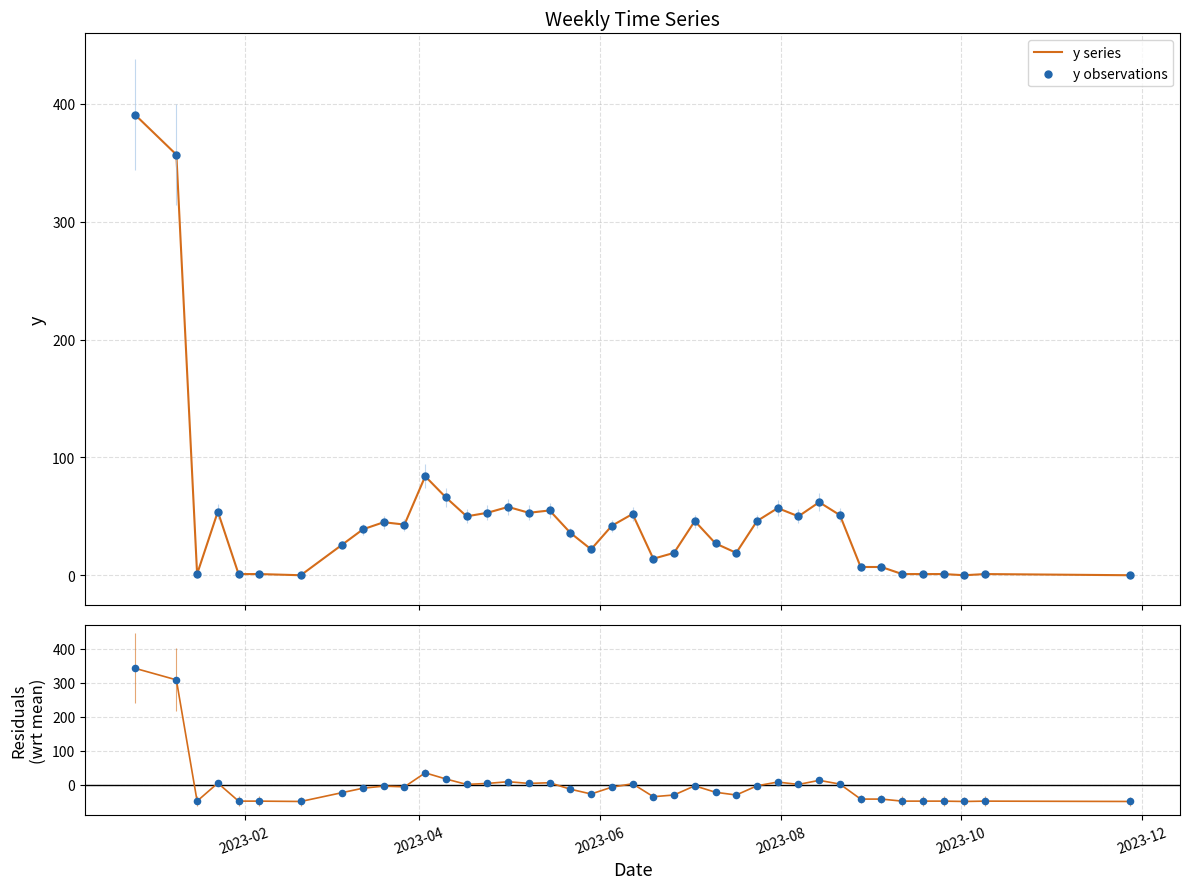

Is the value of residuals at 34 greater than the value of y series at 28?

No